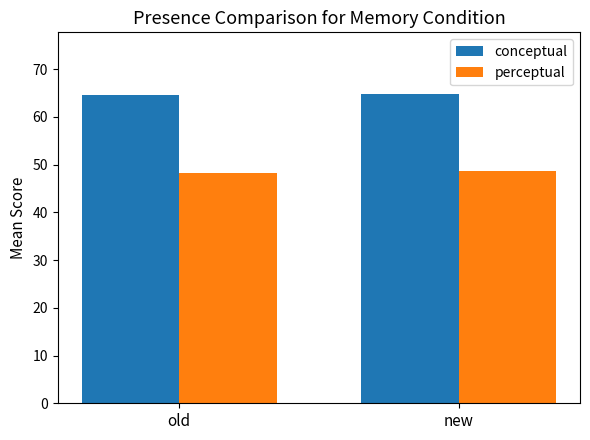

What is the total value across all series at old?

113.0